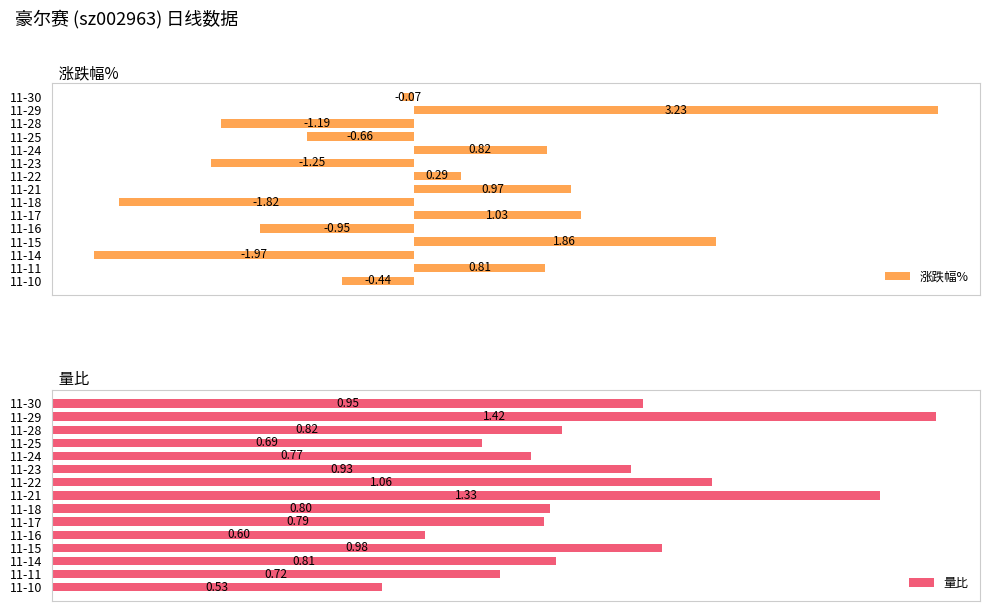

What is the value of the 涨跌幅% bar at the 3rd from the left?

-1.2